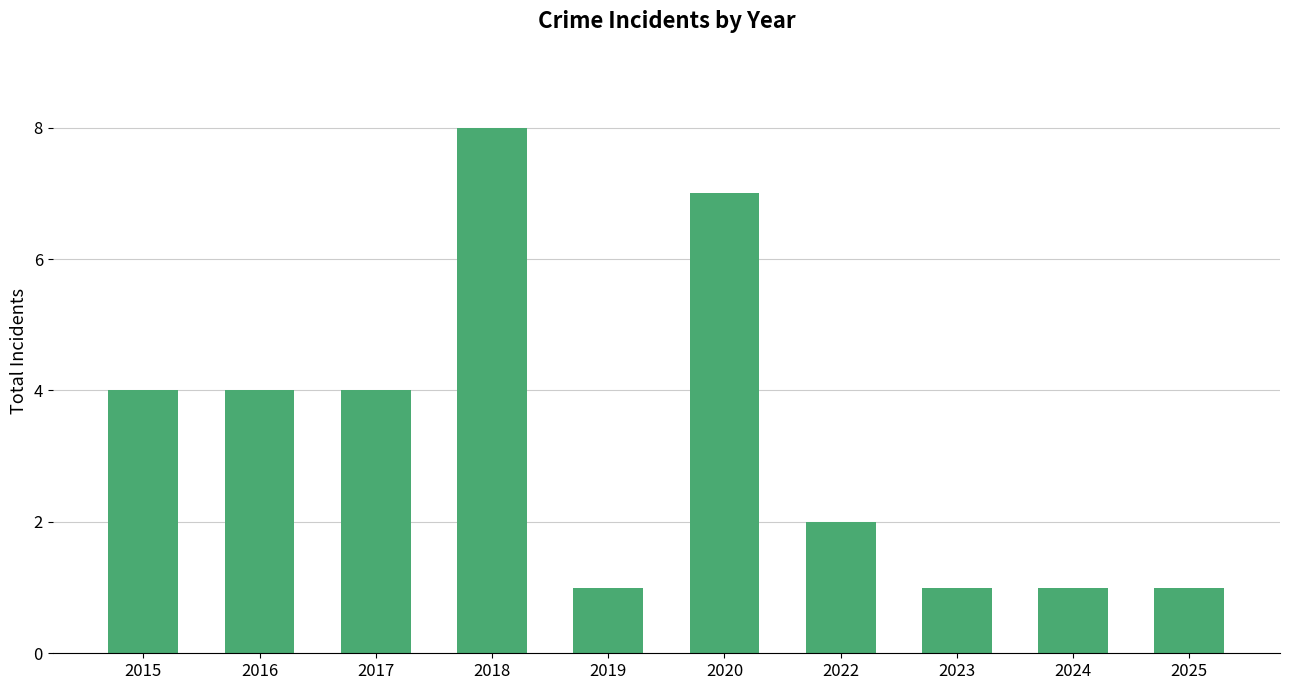

The chart shows a value of 1 at 2024. True or false?

True